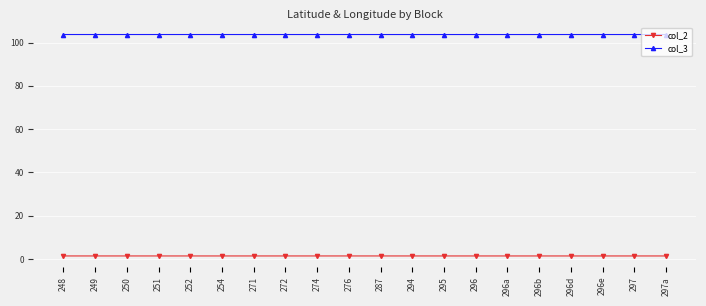

True or false: col_2 has more than 1 points higher than both neighbors.

True